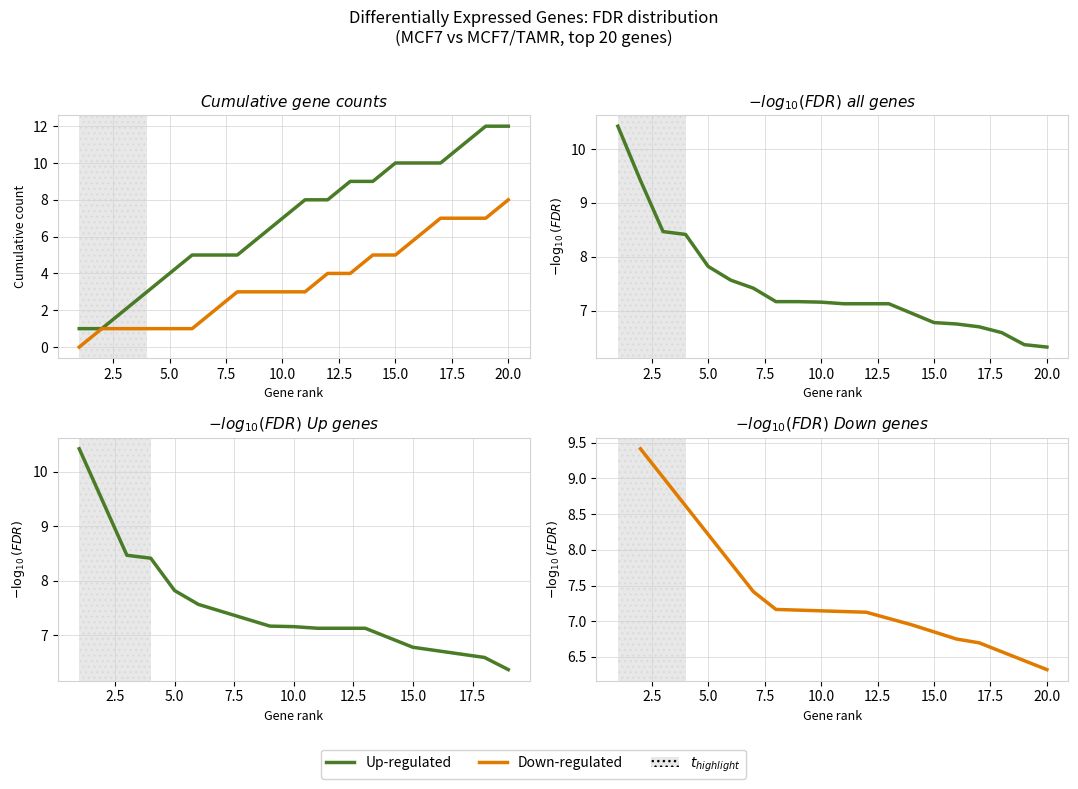

What is the difference between the Up_cumulative values at 11 and 6?

3